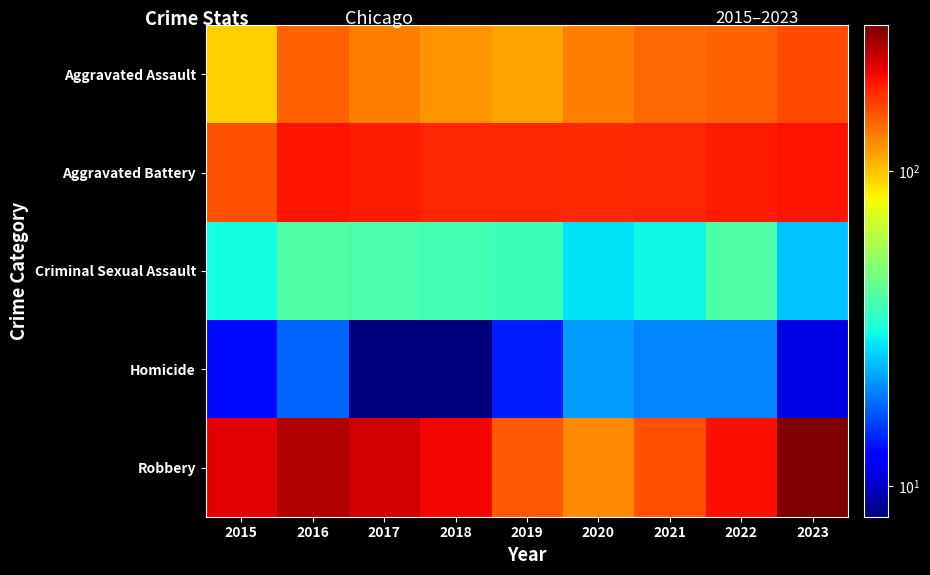

Count the number of categories in the chart.

9